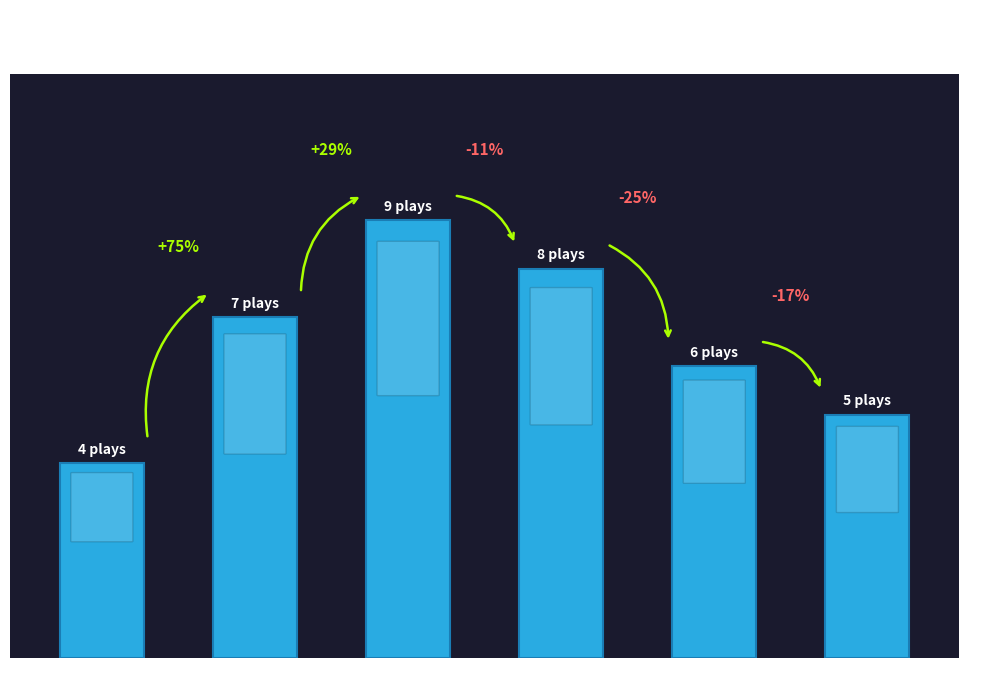

Are the bars horizontal?

No